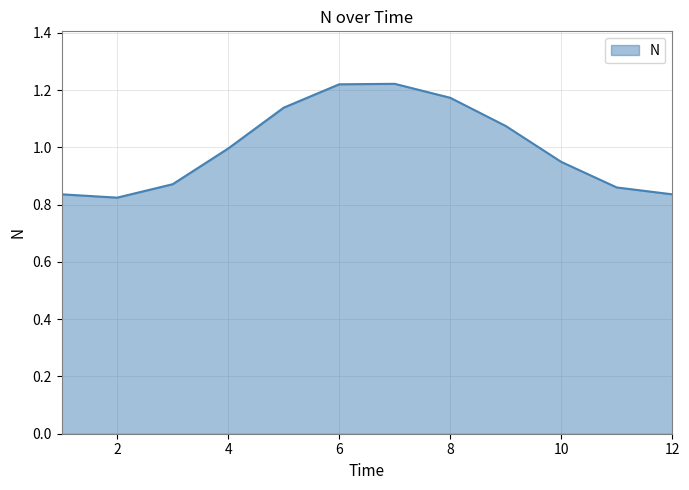

What is the difference between the maximum and minimum values?

0.4